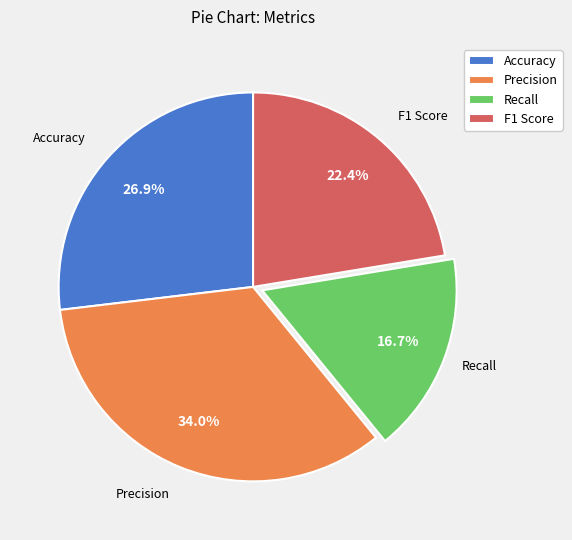

Rank the categories by value from highest to lowest.

Precision, Accuracy, F1 Score, Recall